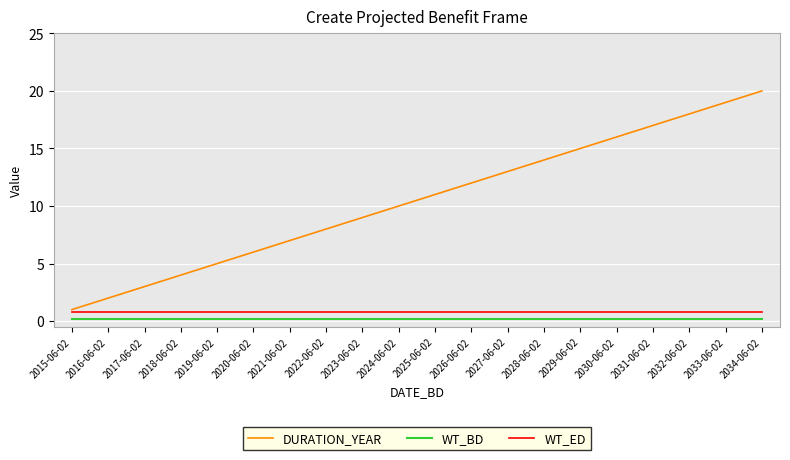

Which series has the largest total across all categories?

DURATION_YEAR